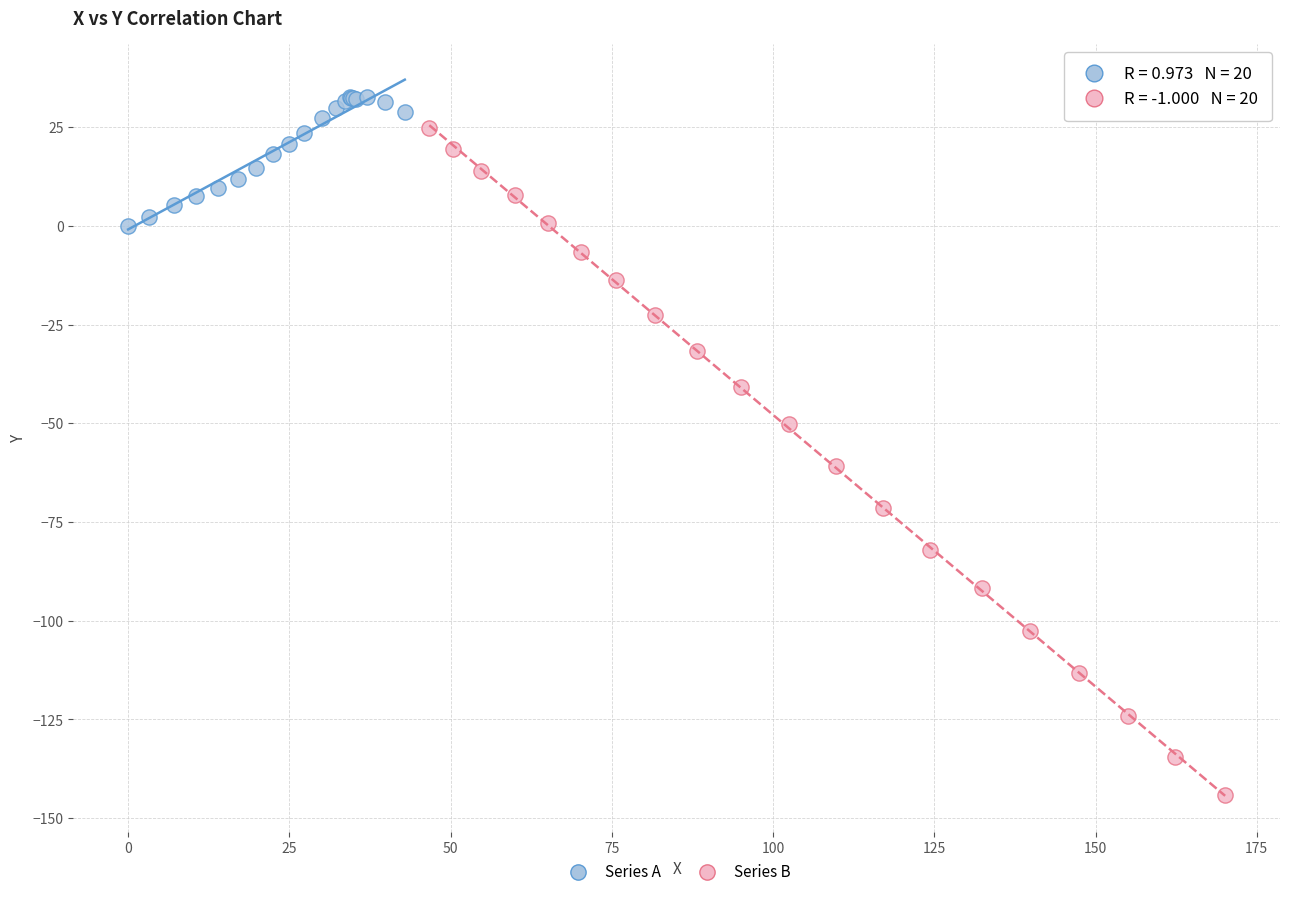

Which series has the widest spread of Y values?

Series B